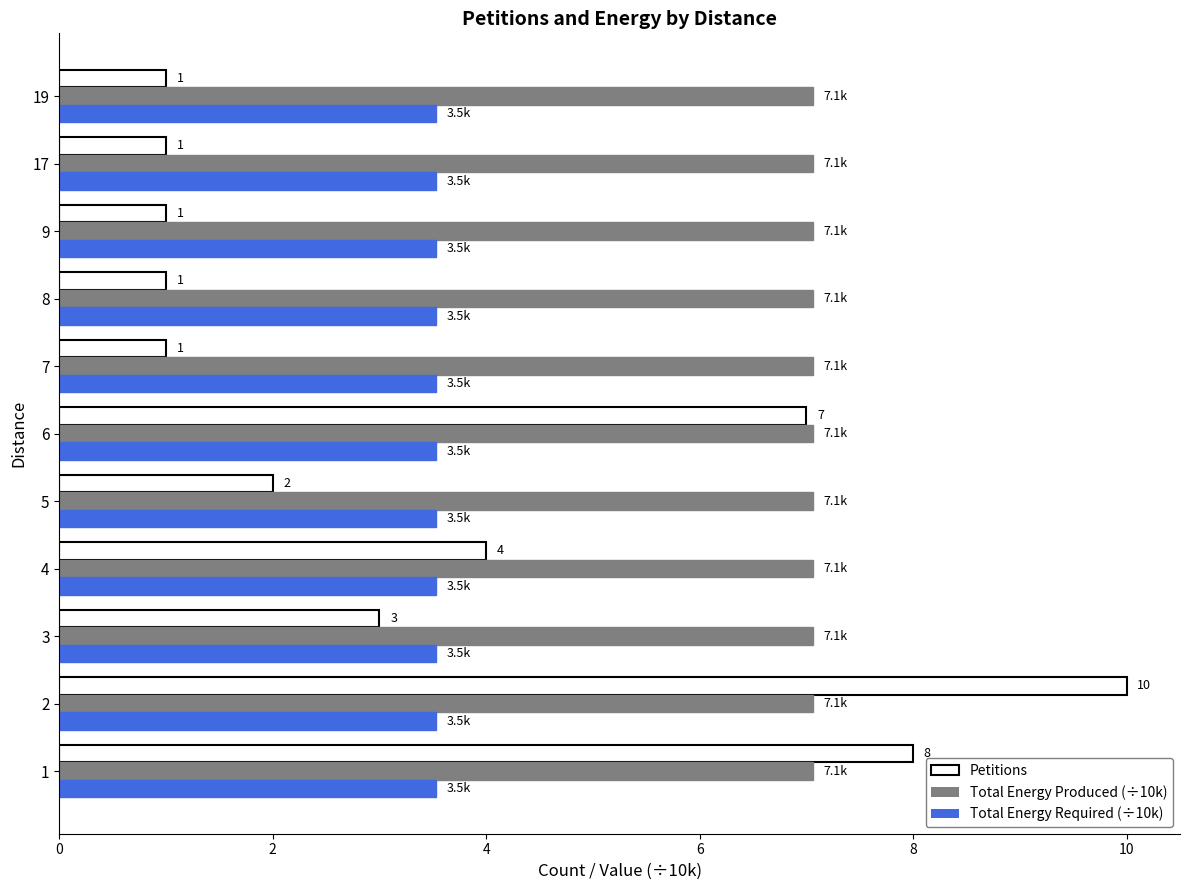

How many values in the Petitions series are below 2?

5